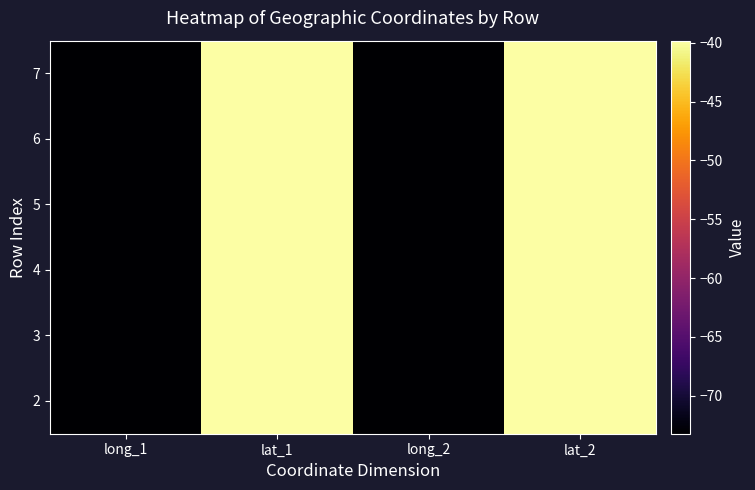

What is the total value across all series at lat_2?

-238.9